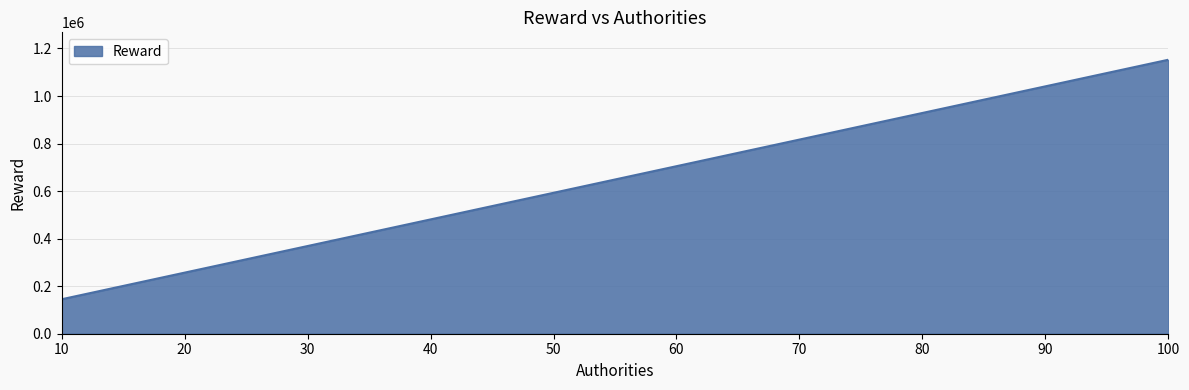

What is the ratio of the value at 30 to the value at 40?

0.8